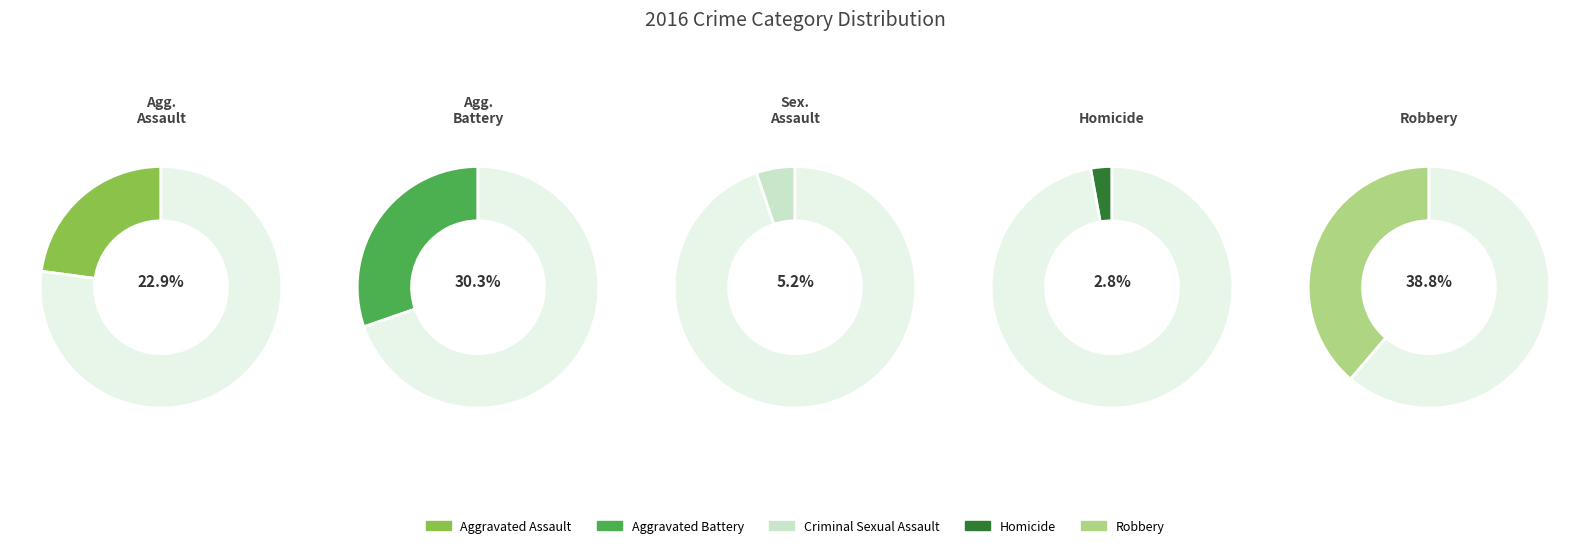

To the nearest percent, what is the difference between the Homicide and Aggravated Assault slice percentages?

20%